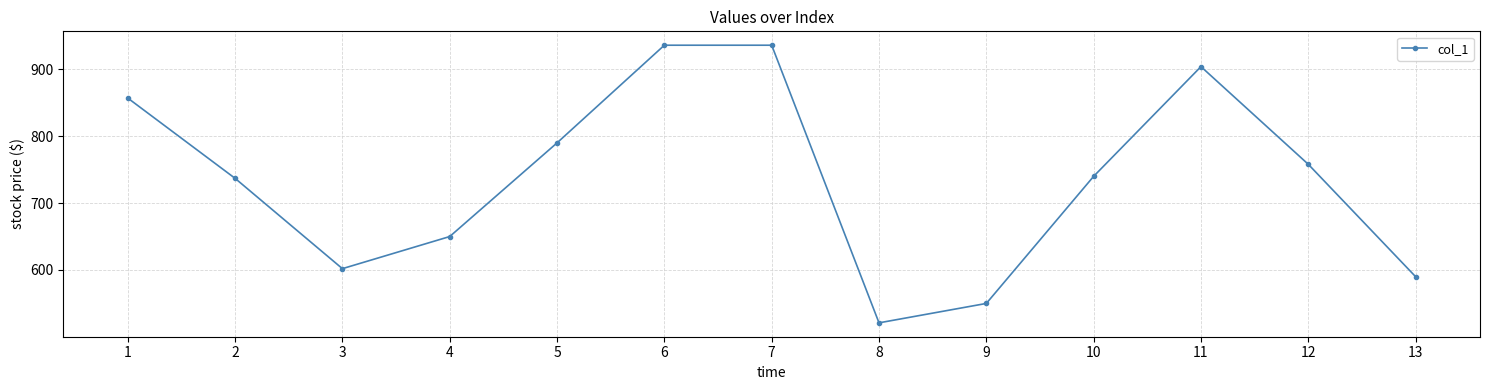

What is the change in value from 3 to 8?

-81